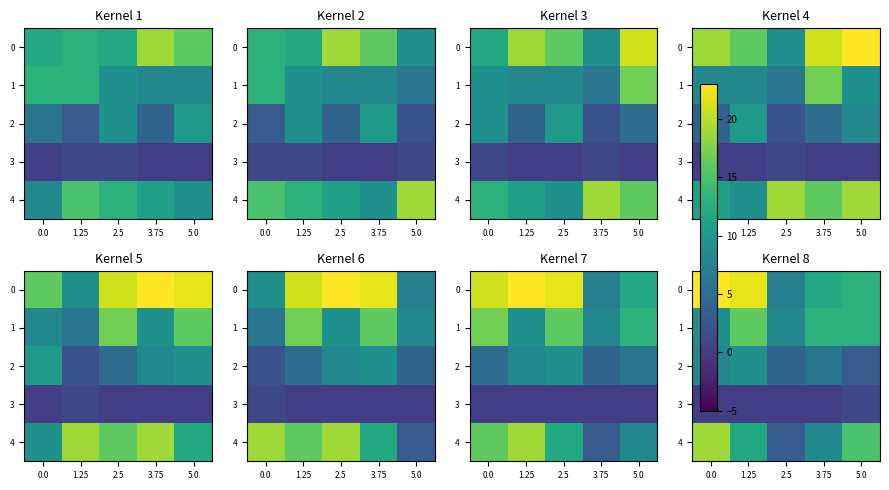

Is it true that 0 equals 38 at 0.0?

False